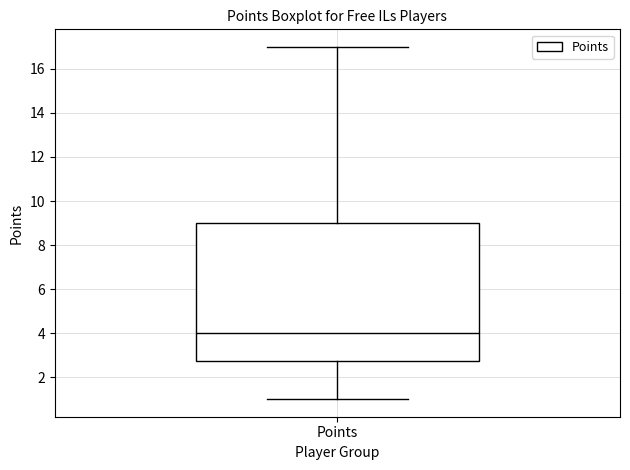

Transcribe this box plot: give where the median line is, the range the box spans, and where the two whiskers end, as read against the y-axis. The values are not printed on the chart, so give them approximately, as read against the axis.

median 4.0, box 2.8 to 9.0, whiskers 1.0 to 17.0